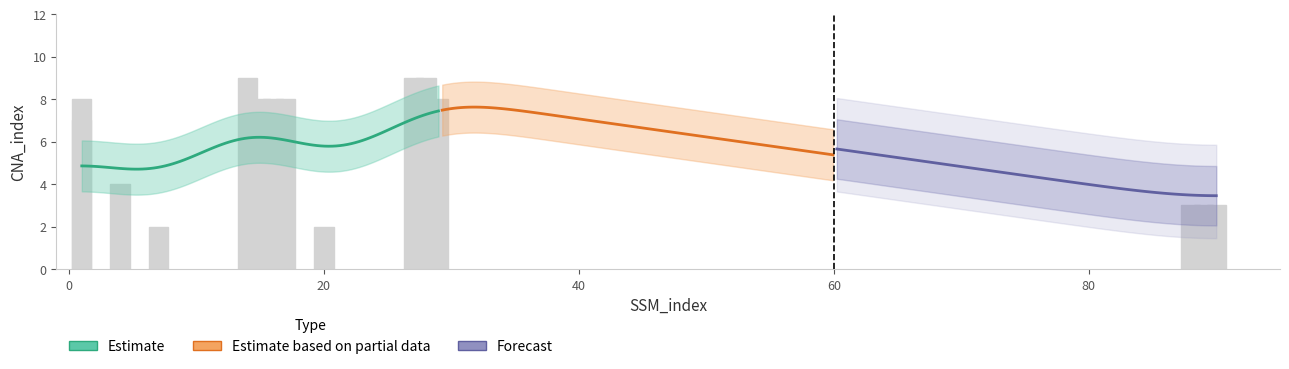

Read the value at 1.

8